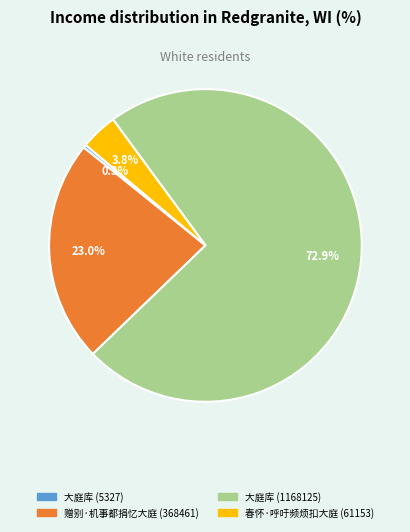

Which category has the smallest portion of the pie?

大庭库 (5327)